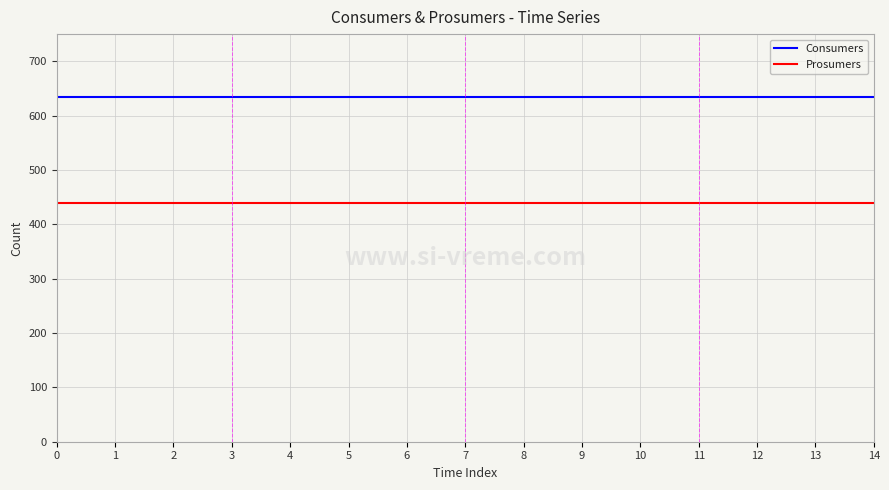

The value of Prosumers at 7 is 223. True or false?

False